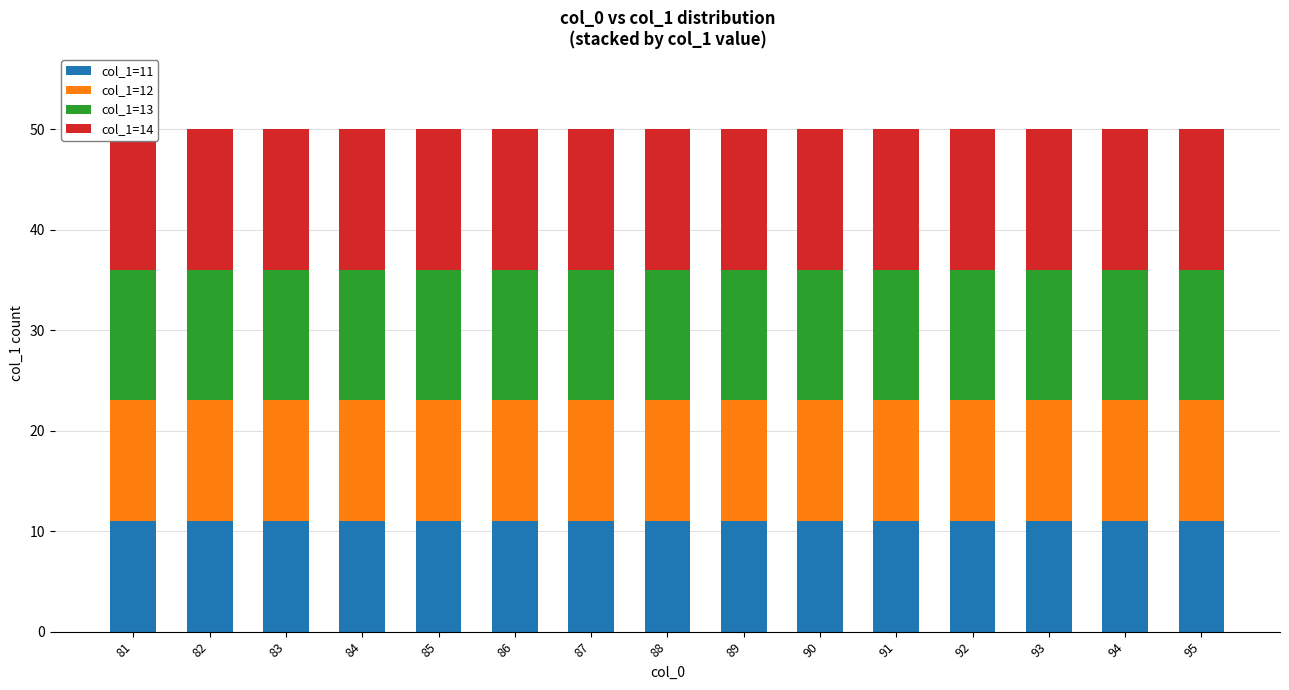

Which series has the largest total across all categories?

col_1=14